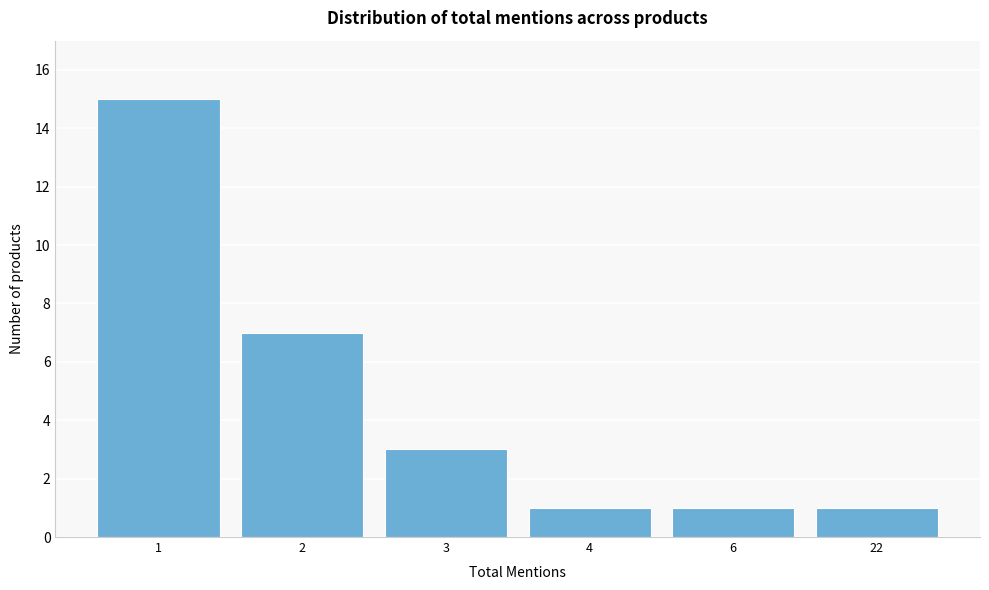

Reading left to right, transcribe all the data shown in this chart.

15	7	3	1	1	1